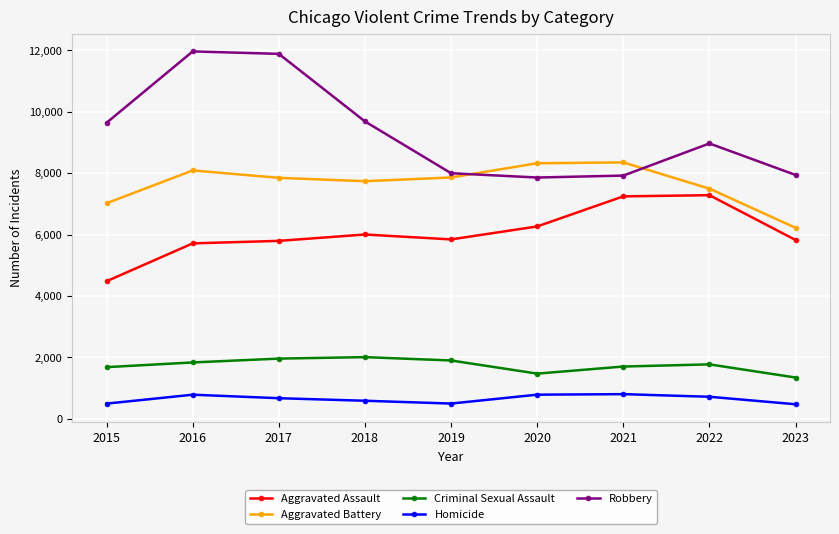

What is the difference between the maximum and minimum values in the Homicide series?

329